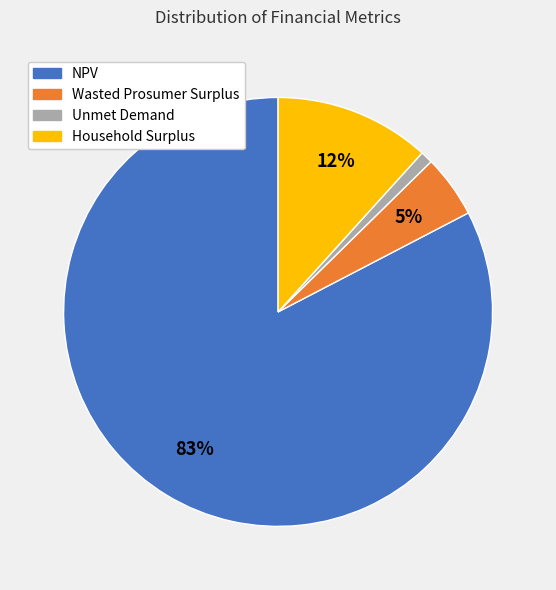

To the nearest percent, what is the difference between the Household Surplus and Unmet Demand slice percentages?

11%